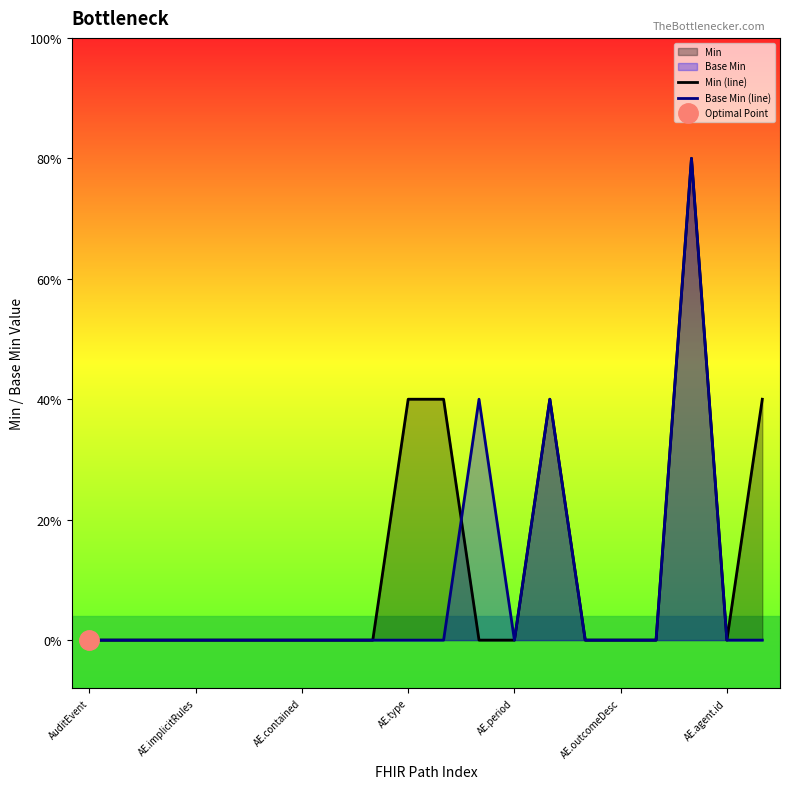

How many series are shown in this chart?

2